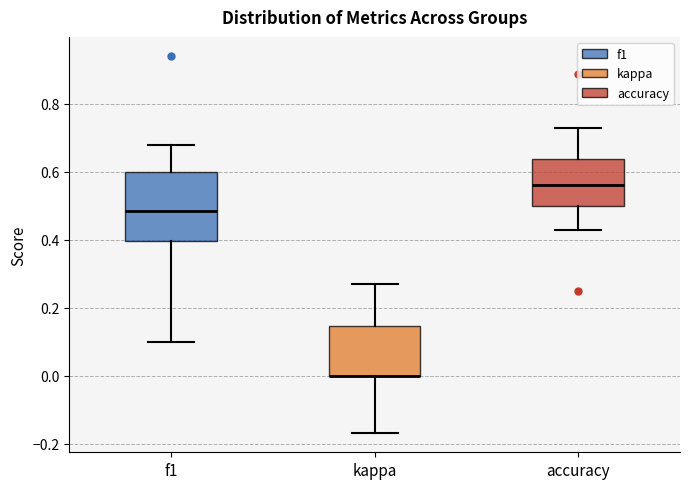

Reading left to right, transcribe this box plot: for each box, give where its median line is, the range the box spans, and where its two whiskers end, as read against the y-axis. The values are not printed on the chart, so give them approximately, as read against the axis.

f1: median 0.48, box 0.40 to 0.60, whiskers 0.10 to 0.68
kappa: median 0.00 (drawn on the box's lower edge), box 0.00 to 0.14, whiskers -0.18 to 0.28
accuracy: median 0.56, box 0.50 to 0.64, whiskers 0.42 to 0.72